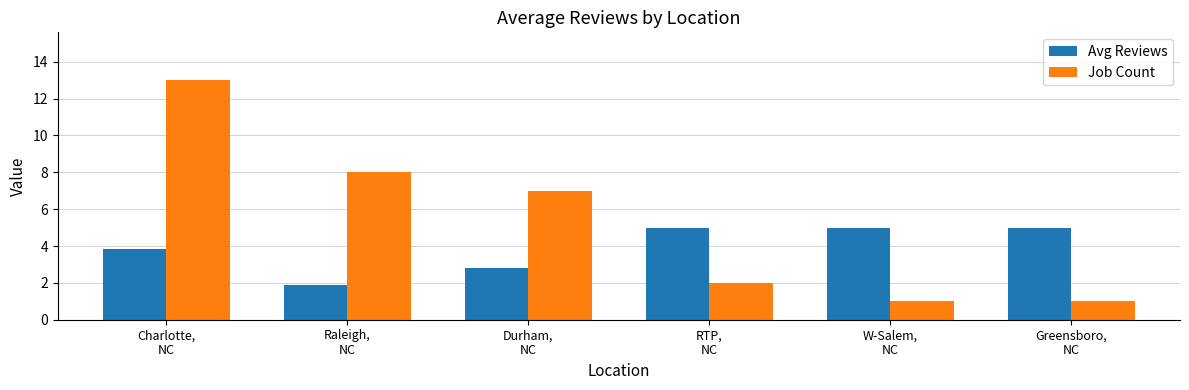

What is the highest value of the Avg Reviews series?

5.0